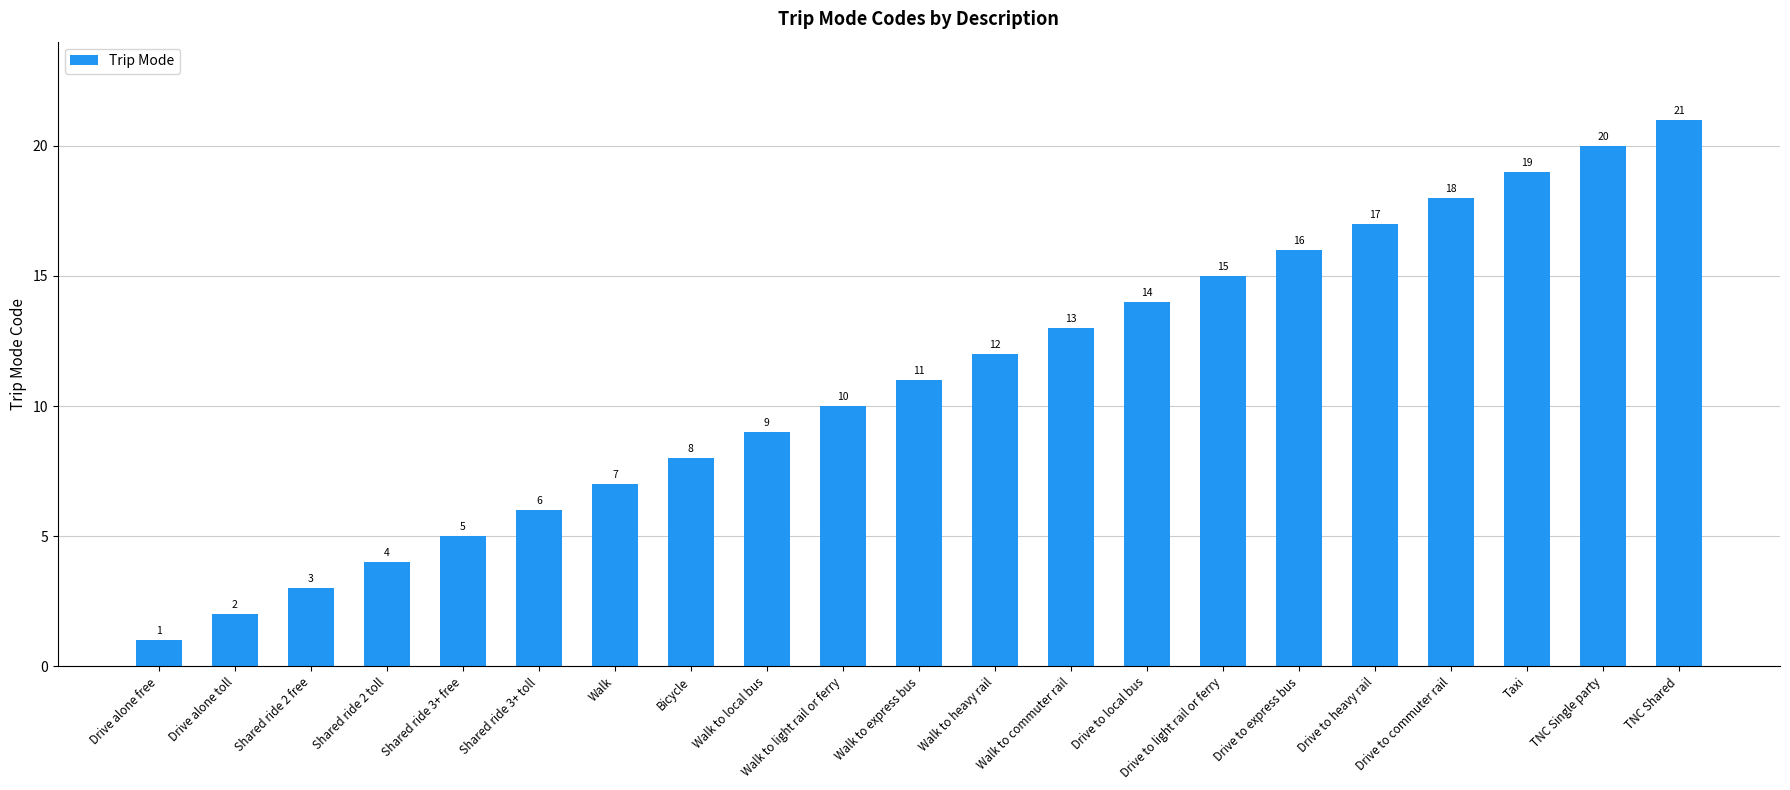

What is the difference between the second highest and minimum values?

19